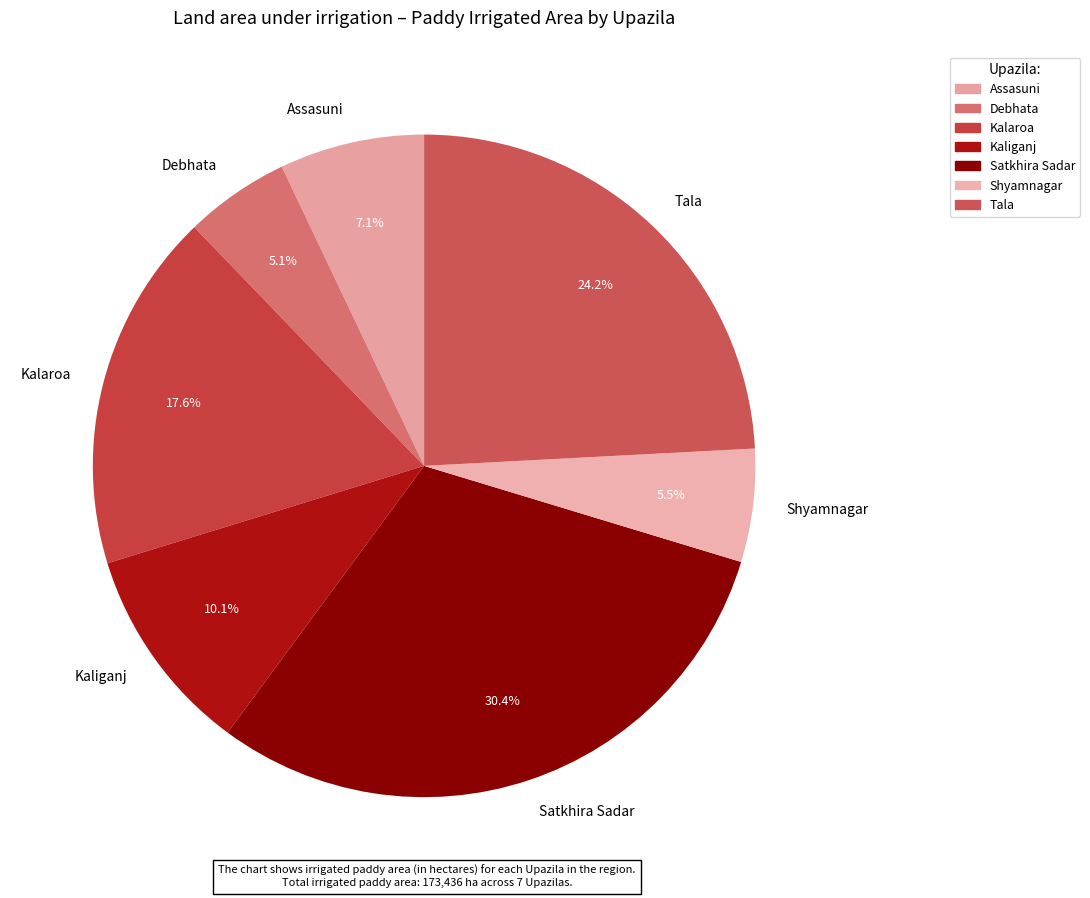

To the nearest percent, what is the combined percentage of Satkhira Sadar and Kalaroa?

48%